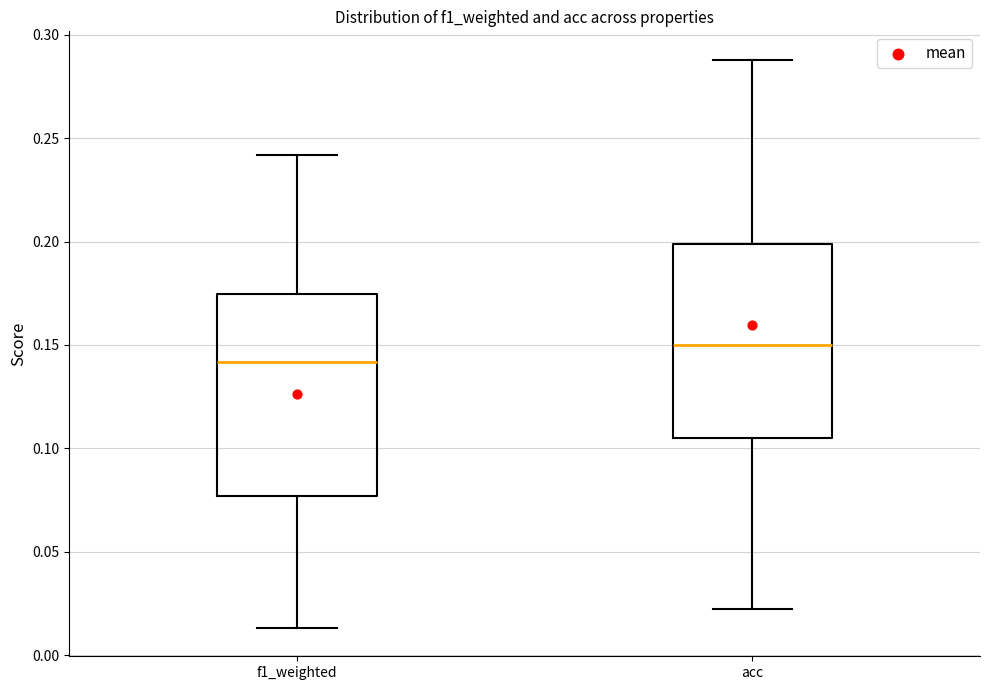

Where is the lower edge of the box for acc on the y-axis? The values are not printed on the chart, so give them approximately, as read against the axis.

0.105